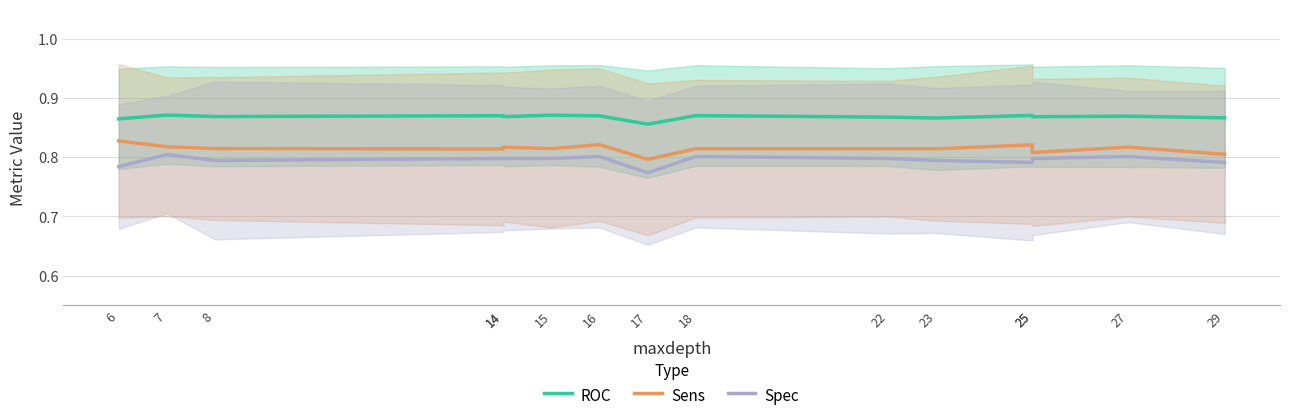

How many Sens values are between 0 and 1?

15